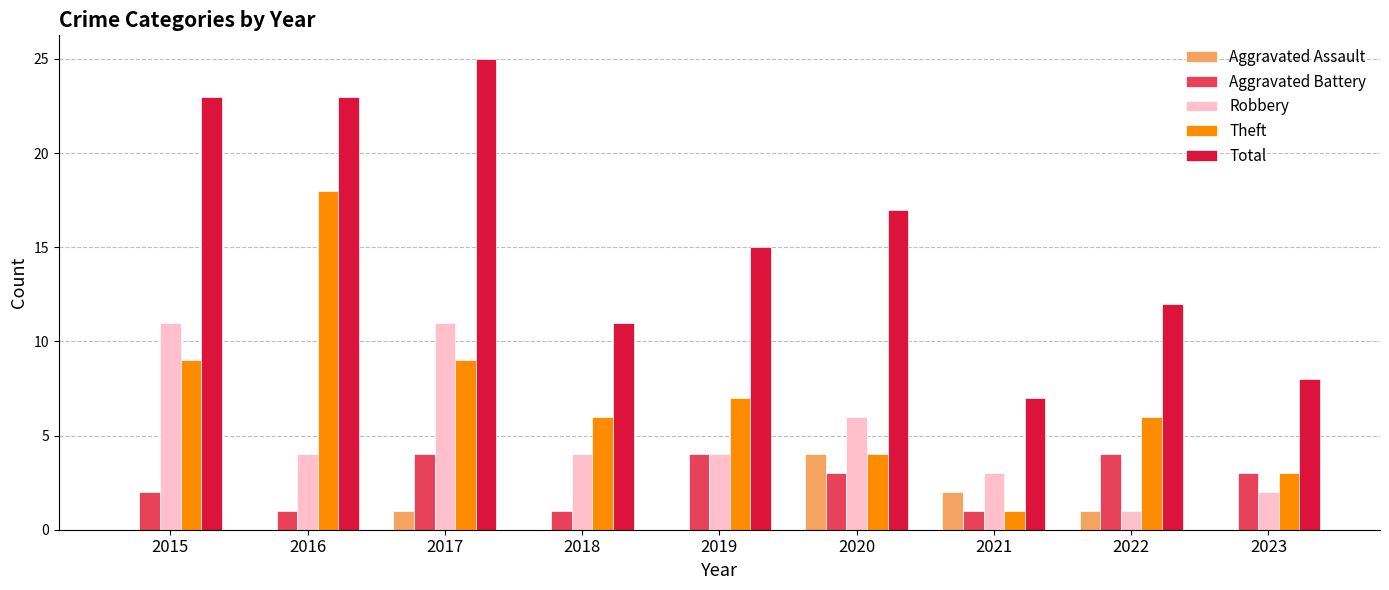

What is the maximum value shown in the chart?

25